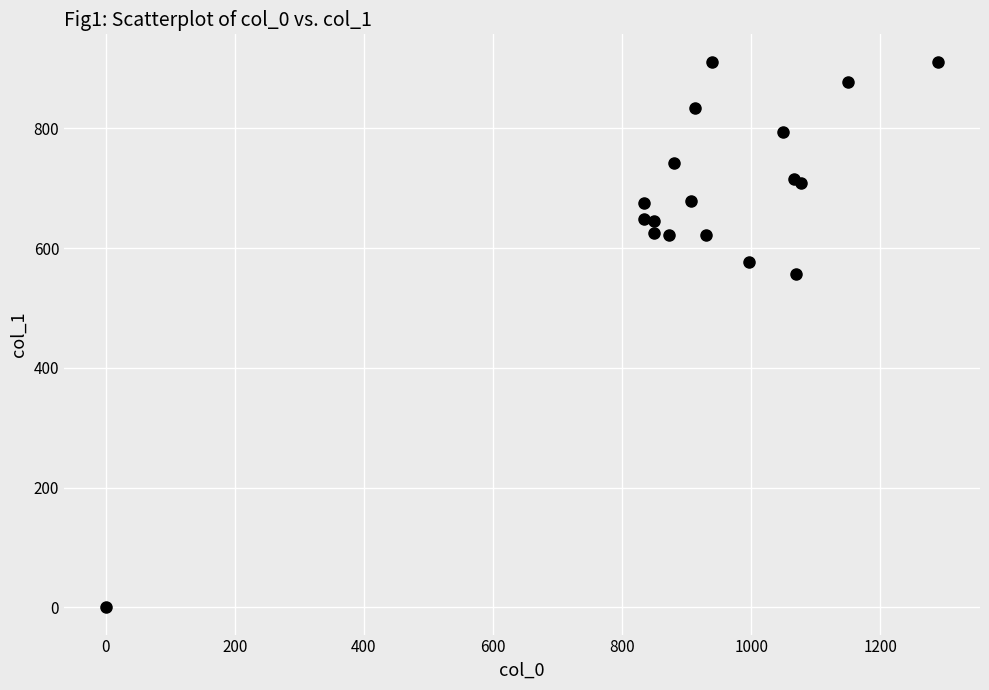

What Y value in the scatter plot is closest to 455?

556.9